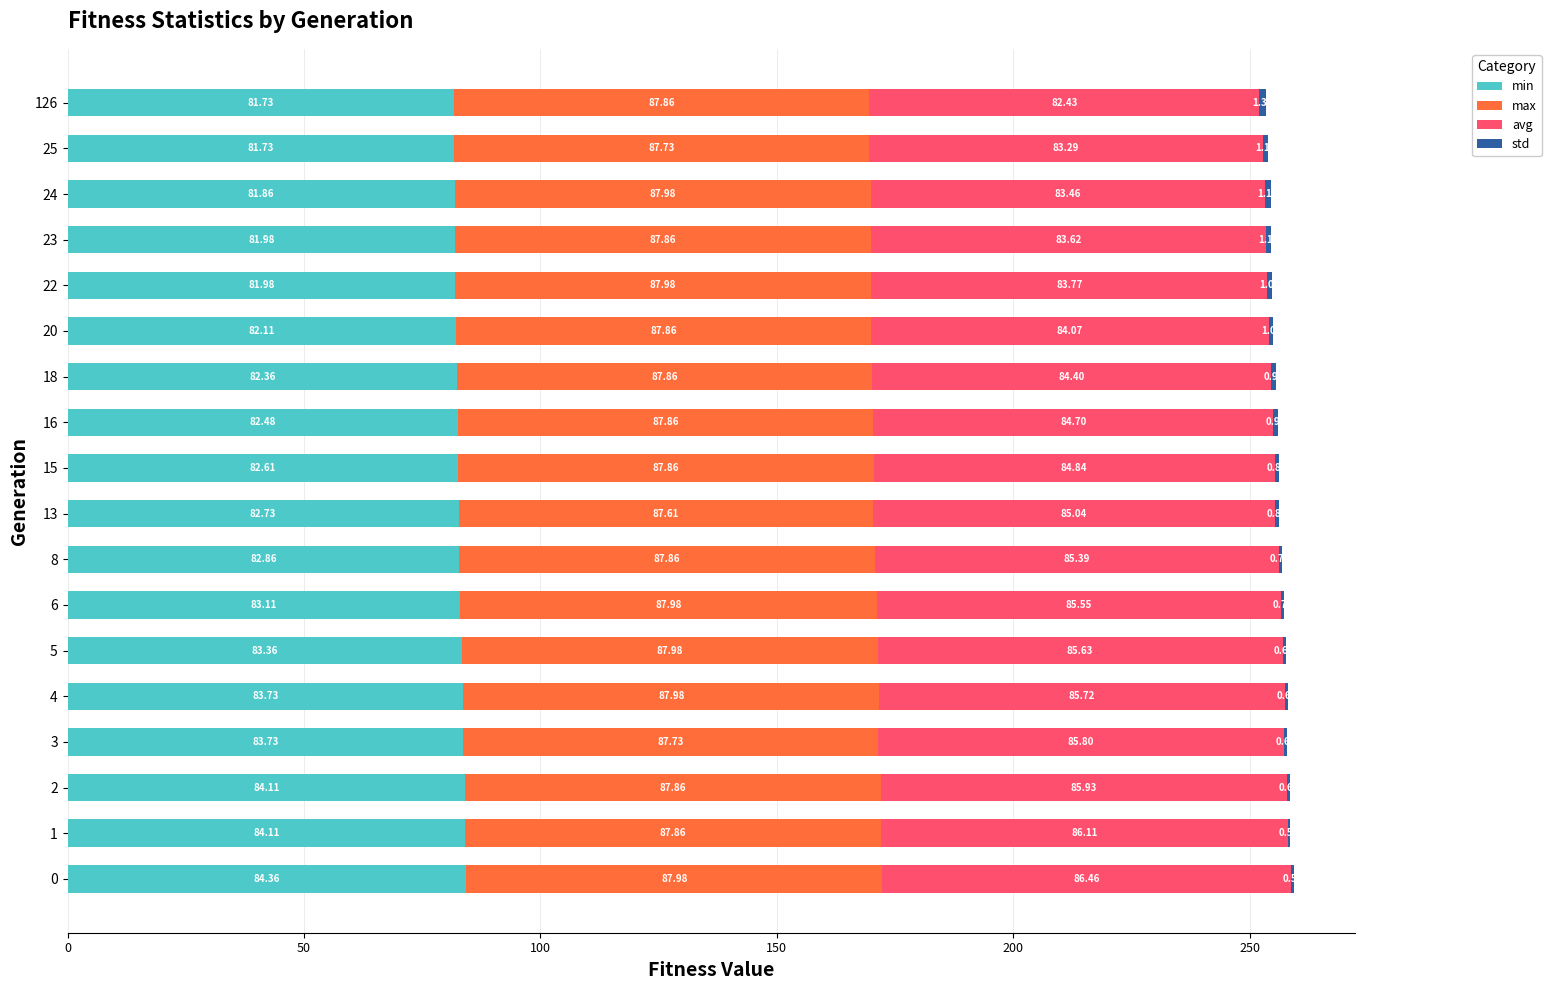

What is the total value across all series at 8?

256.9